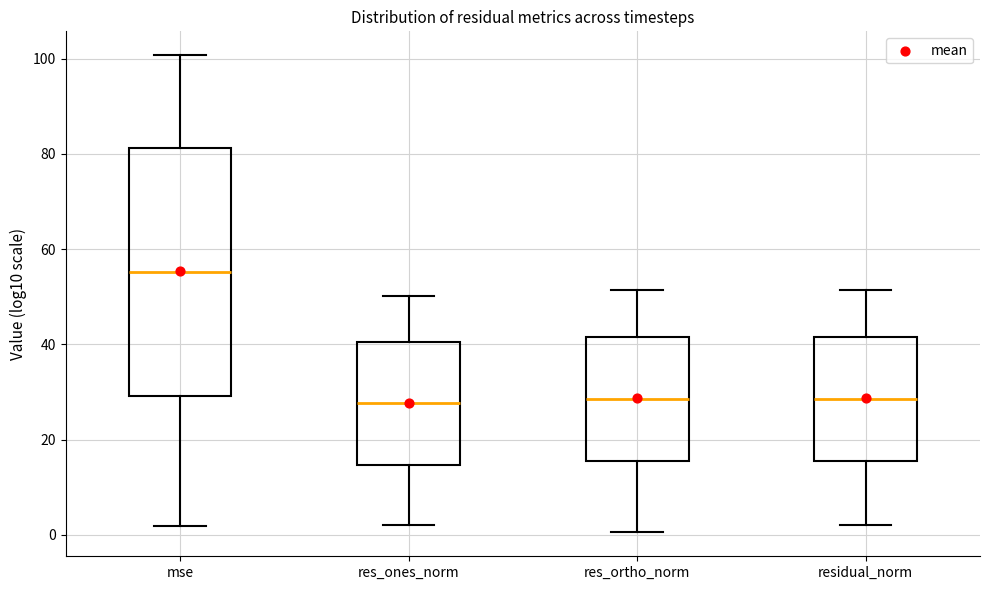

Where does the median line of the box for mse sit on the y-axis? The values are not printed on the chart, so give them approximately, as read against the axis.

56